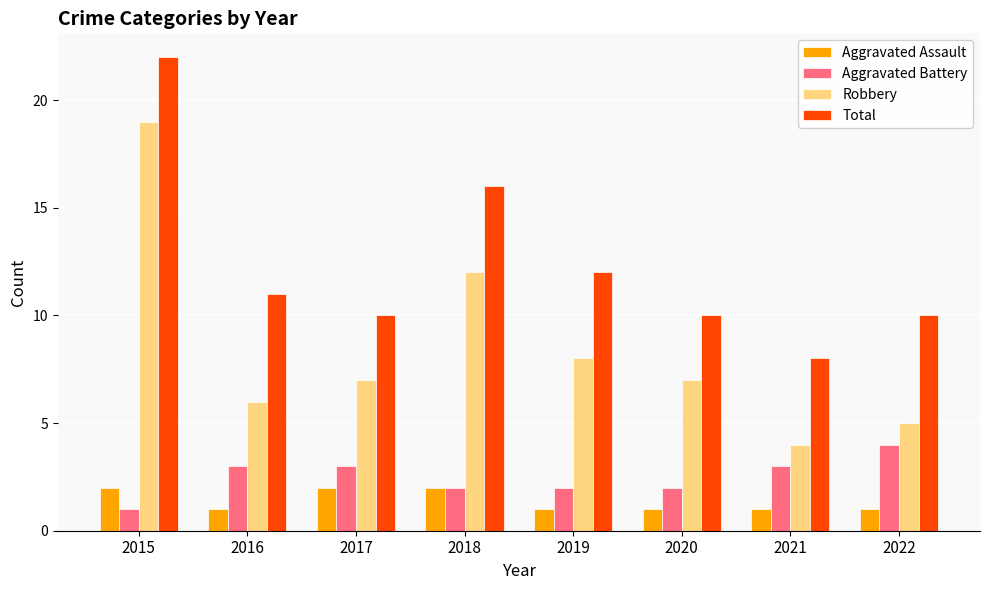

Where is Total nearest to the value 15?

2018